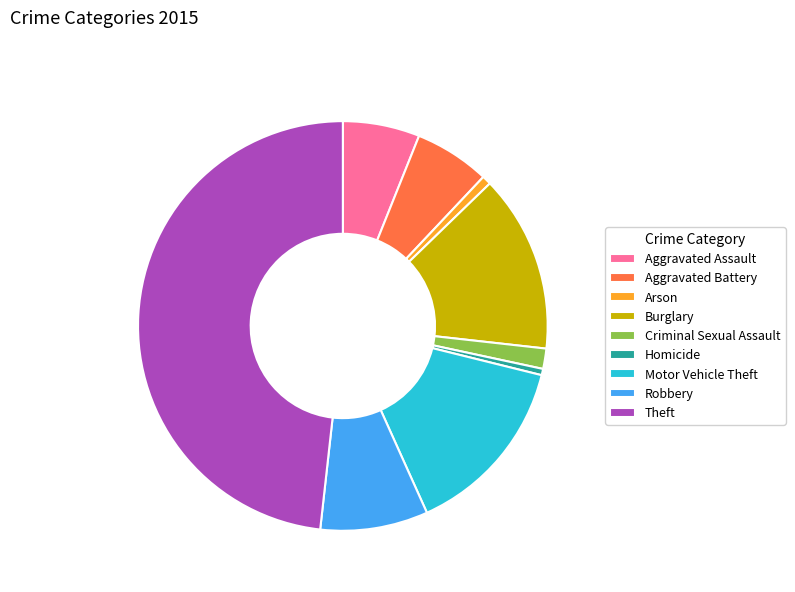

What is the largest slice in the pie chart?

Theft